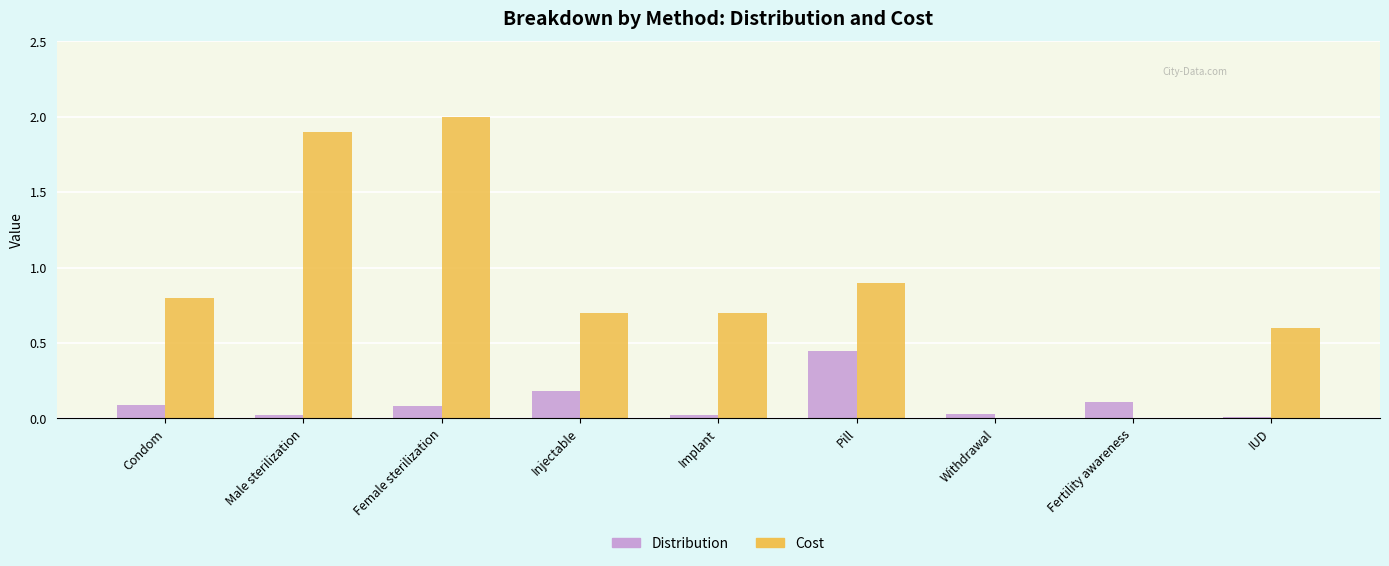

True or false: Distribution has a value of 0.0 at IUD.

True